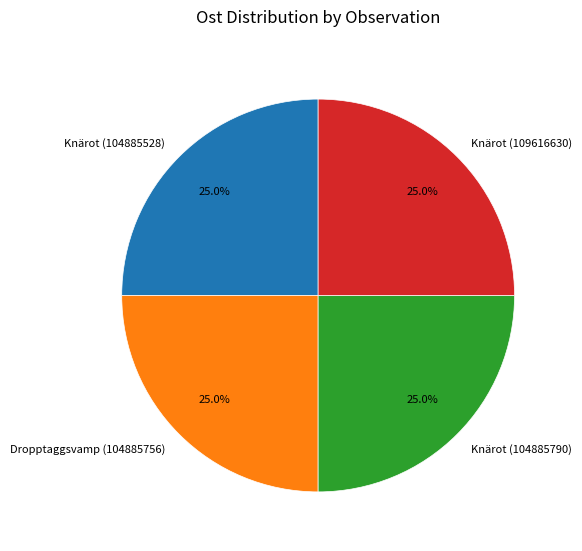

To the nearest percent, what is the average slice percentage?

25%